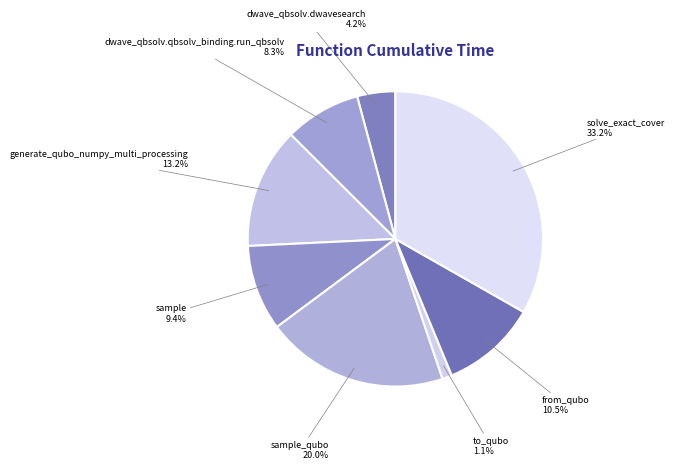

To the nearest percent, what percentage of the pie is sample?

9%